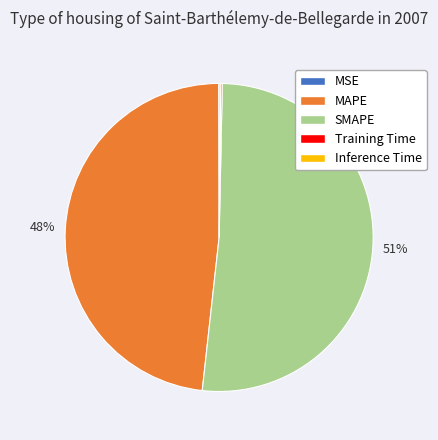

To the nearest percent, what is the combined percentage of SMAPE and MAPE?

100%